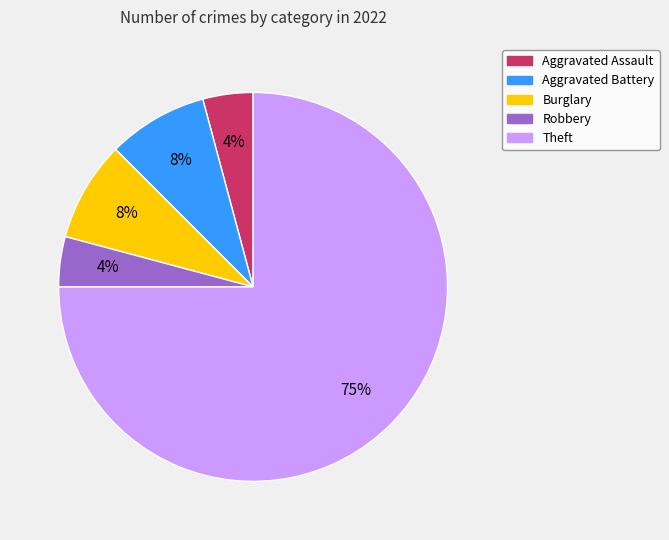

Does Burglary account for over 50% of the chart?

No